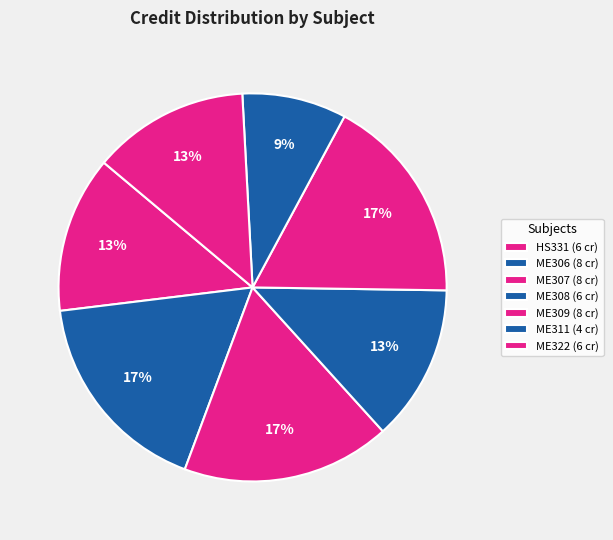

How much of the chart is everything except ME306?

82.6%